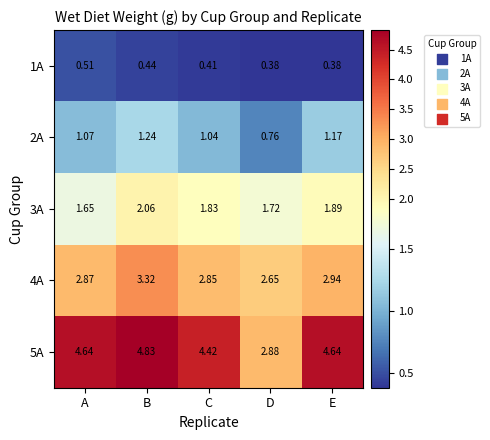

At which label is 3A closest to 1?

A